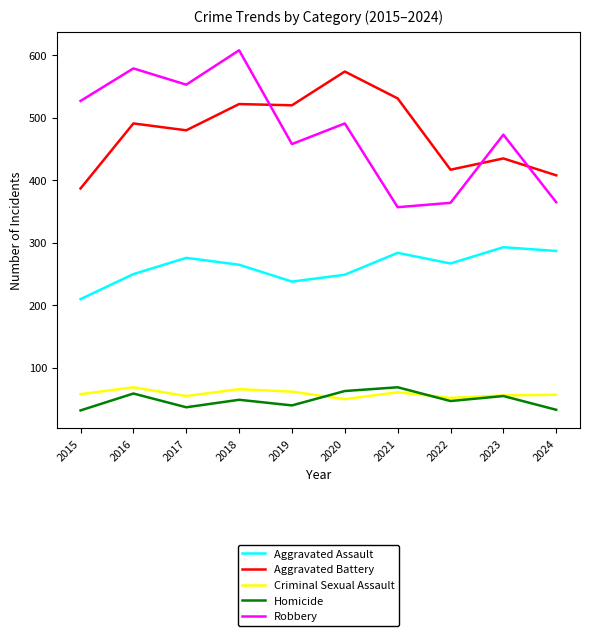

What is the approximate value of Aggravated Battery at 2018?

522